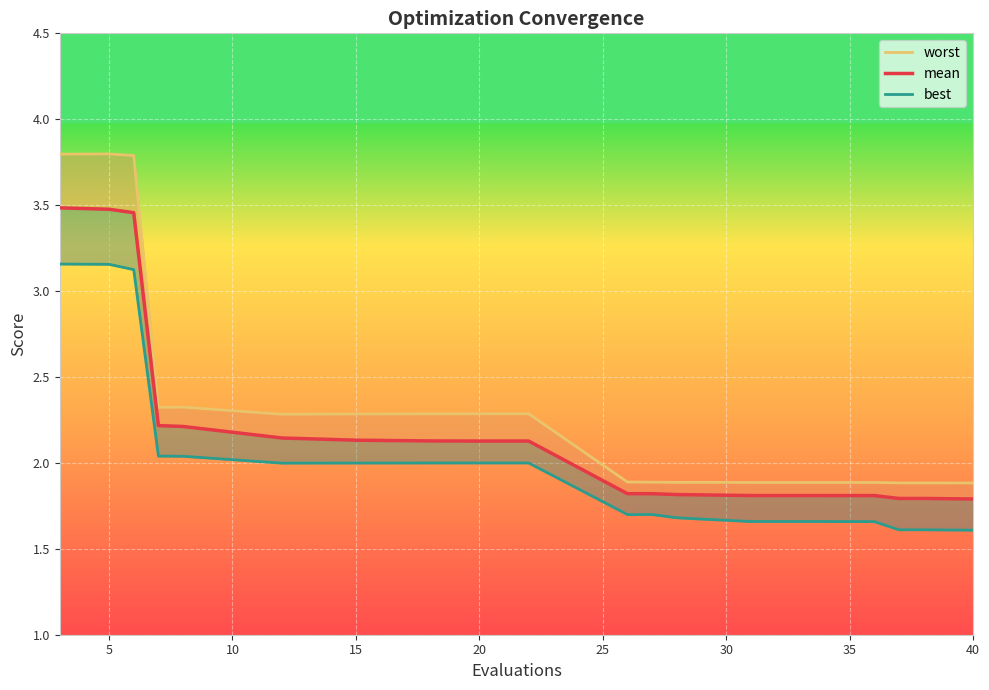

What is the label of the 2nd point from the left?

5